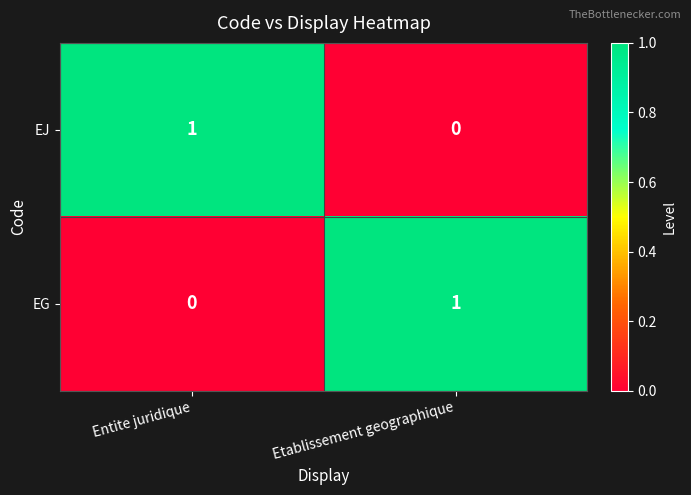

Is it true that EG equals 0 at Entite juridique?

True